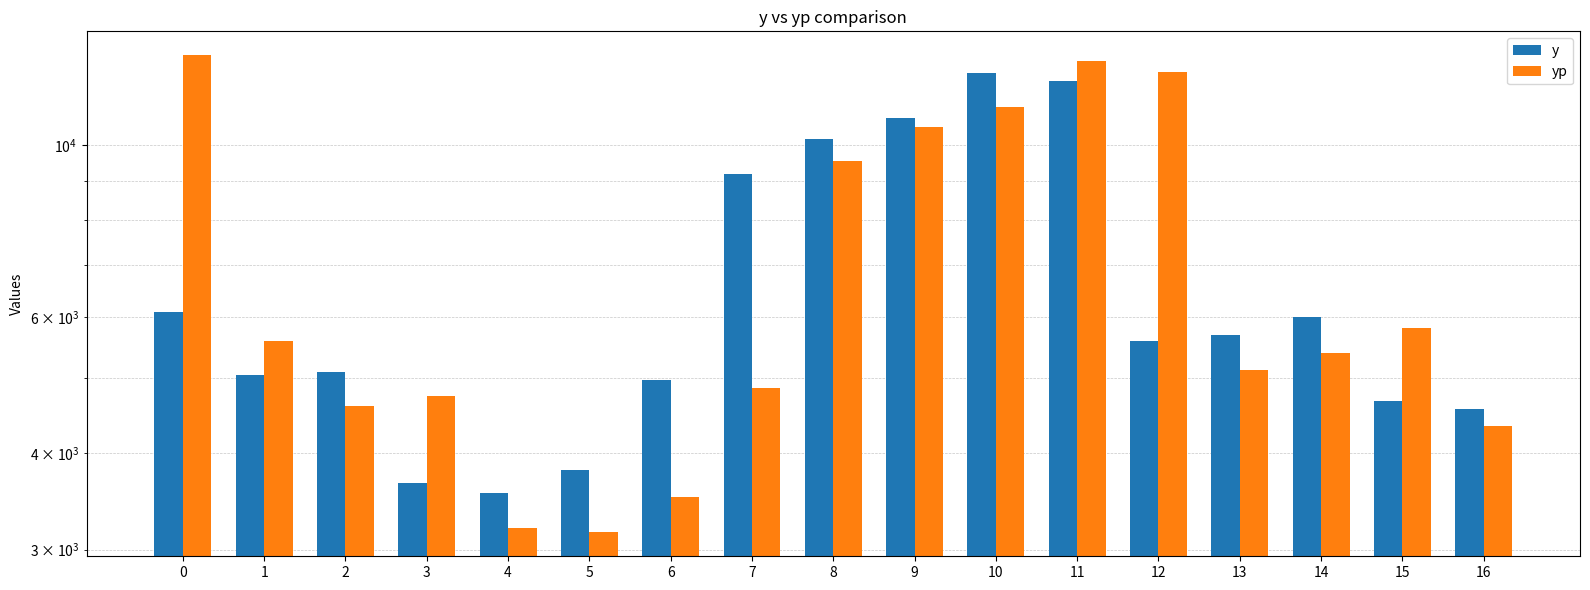

What is the minimum value for y?

3551.0